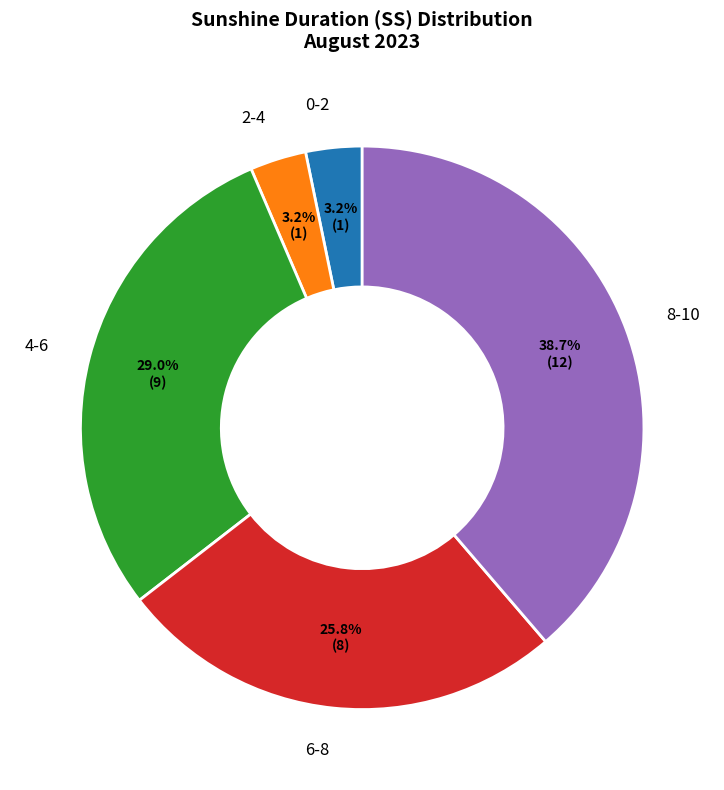

To the nearest percent, what is the average slice percentage?

20%